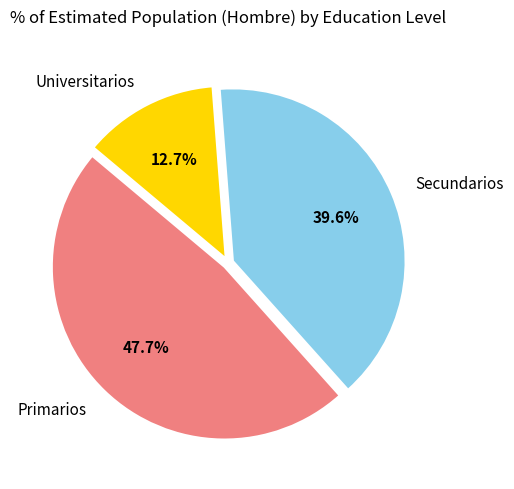

The Primarios slice represents 38% of the pie. True or false?

False